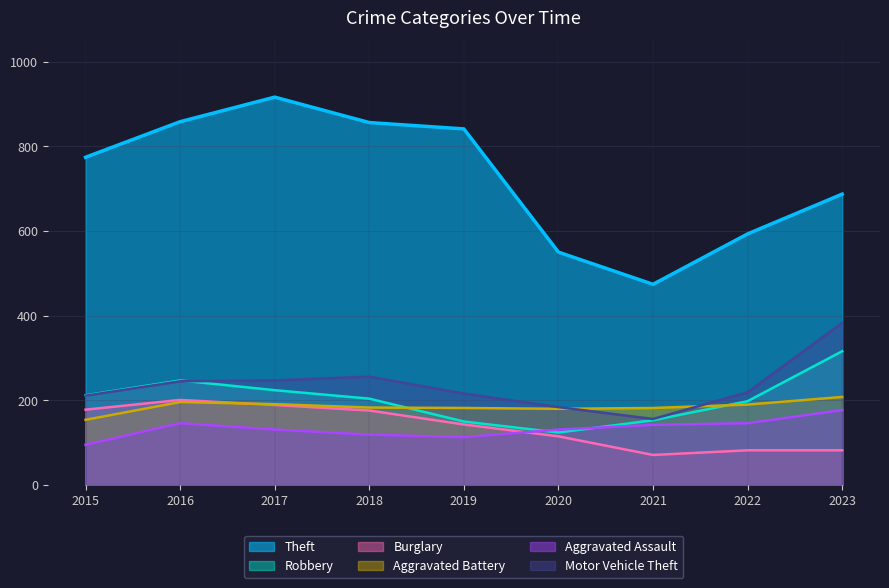

What is the spread (max minus min) of values at 2019?

728